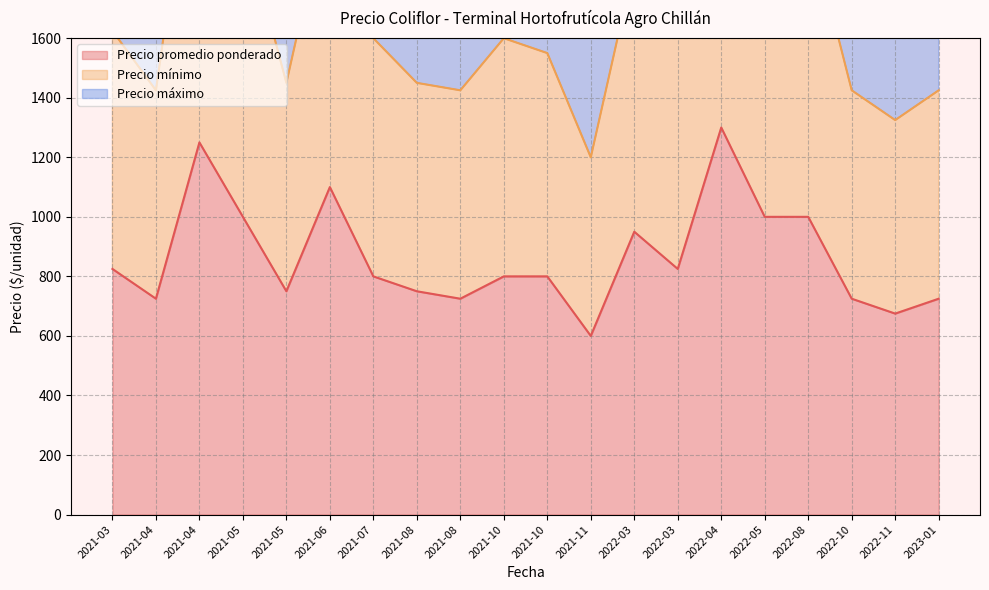

At how many categories does at least one series exceed 2786?

7